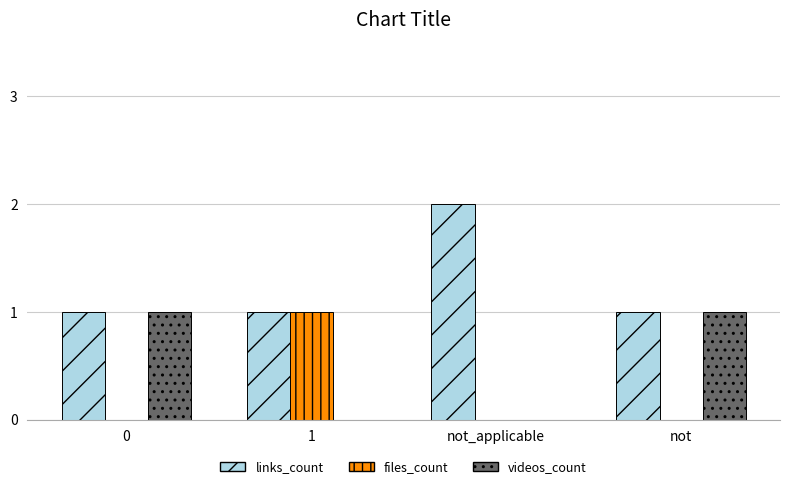

What are all the series names shown in the legend?

links_count, files_count, videos_count